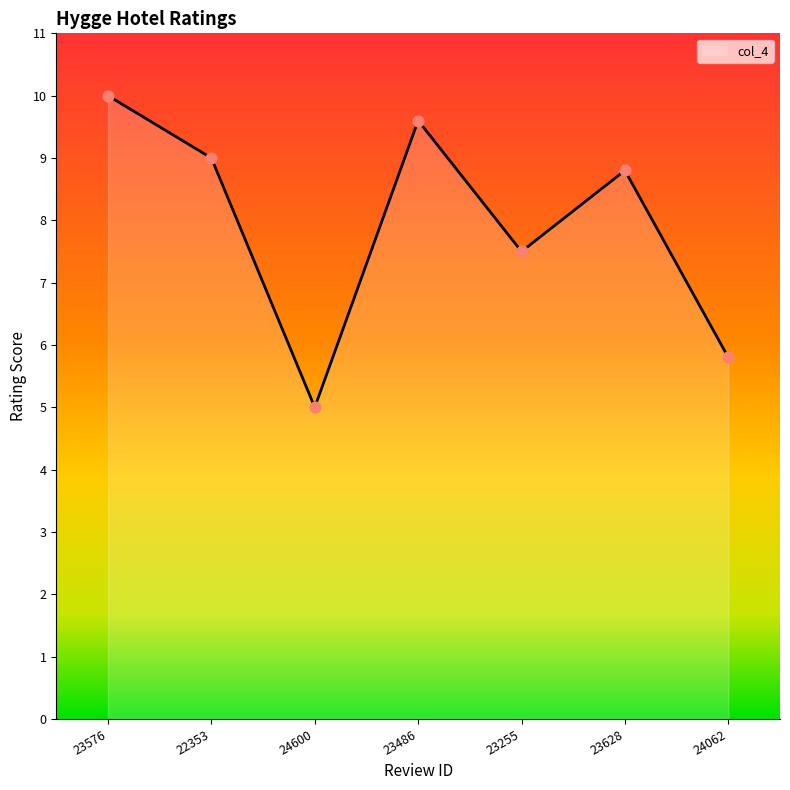

What is the ratio of the value at 23486 to the value at 23628?

1.1